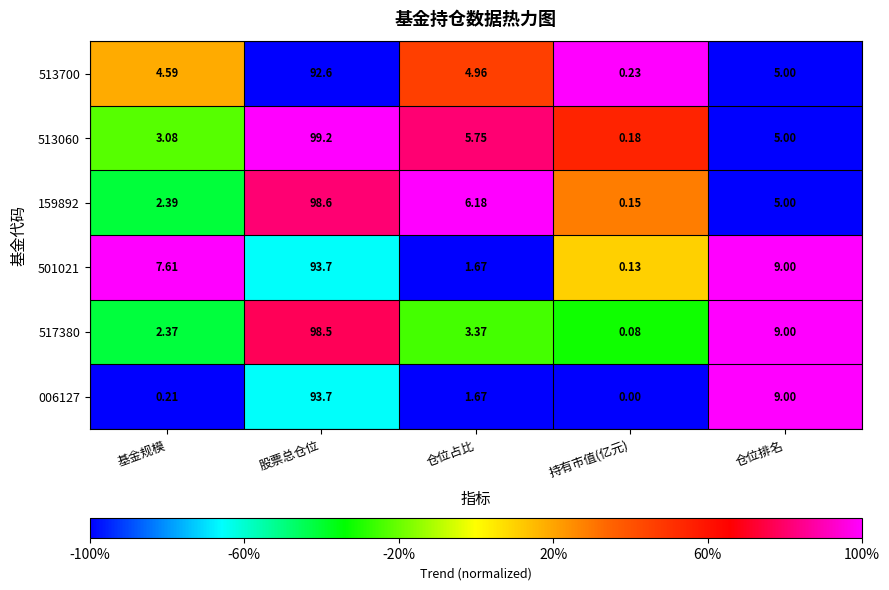

Which series has the widest spread of values?

513060